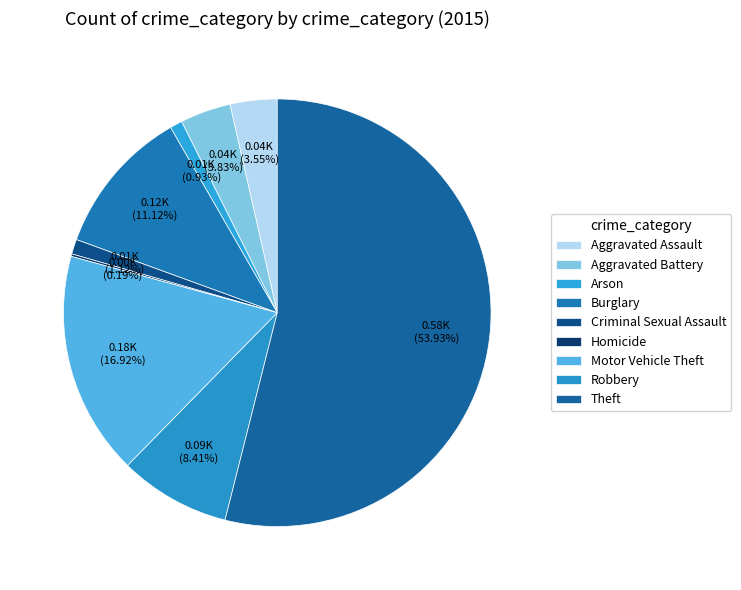

What is the largest slice in the pie chart?

Theft